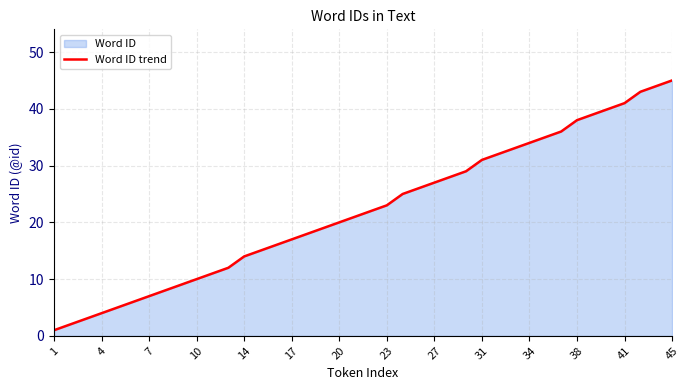

True or false: the data shows 49 at 34.

False